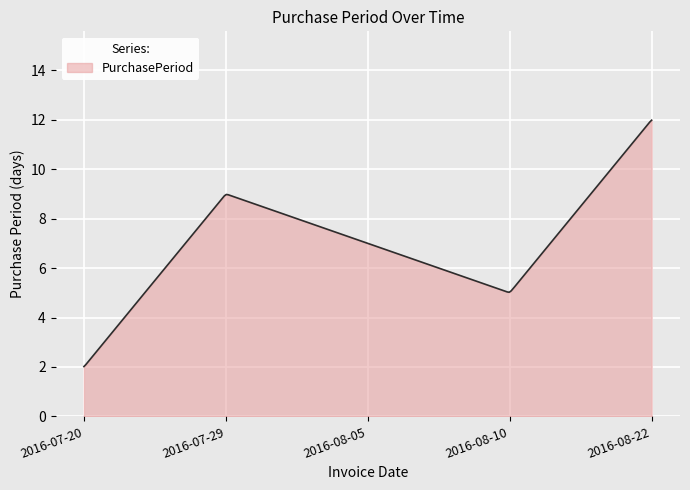

What is the difference between the maximum and minimum values?

10.0